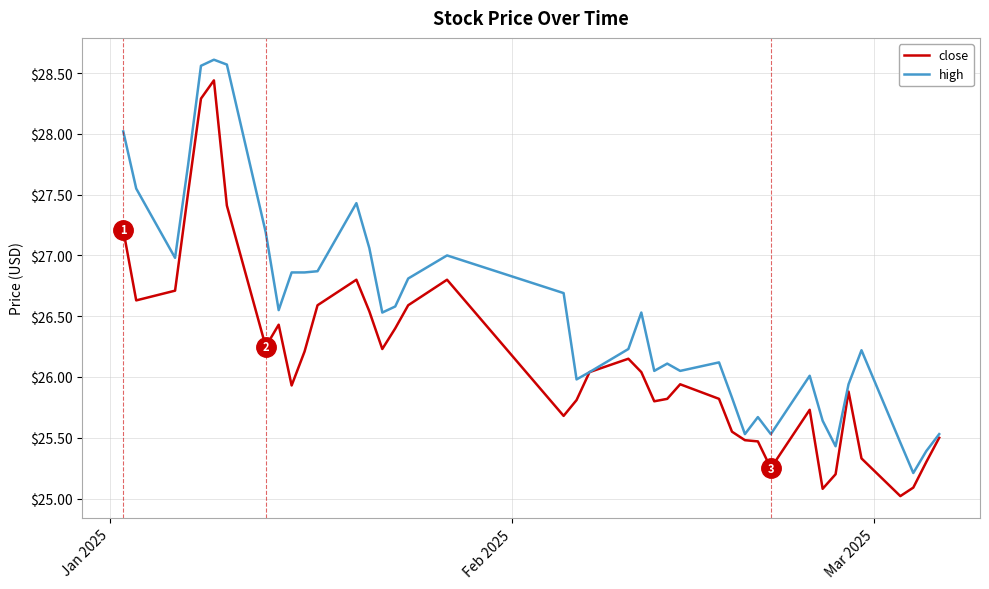

List the series in order of their overall mean, highest first.

high, close